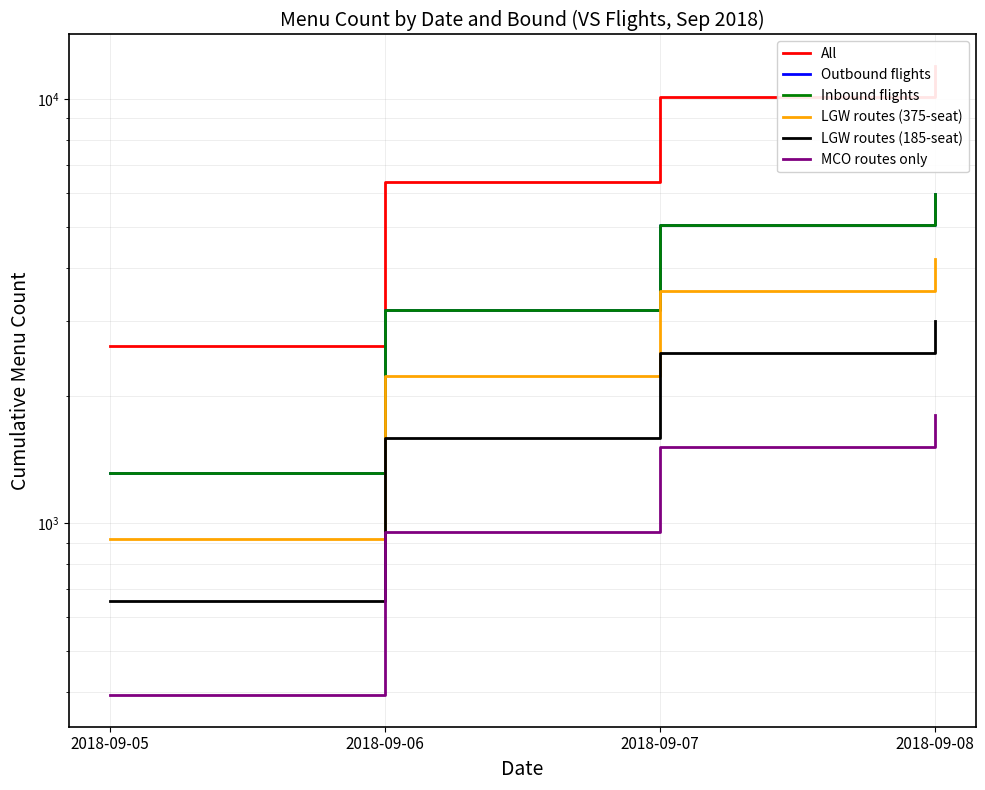

Reading left to right, transcribe all the data shown in this chart.

All: 2620	6360	10100	11970
Outbound flights: 1310	3180	5050	5985
Inbound flights: 1310	3180	5050	5985
LGW routes (375-seat): 916	2225	3534	4188
LGW routes (185-seat): 655	1590	2525	2992
MCO routes only: 393	954	1515	1795